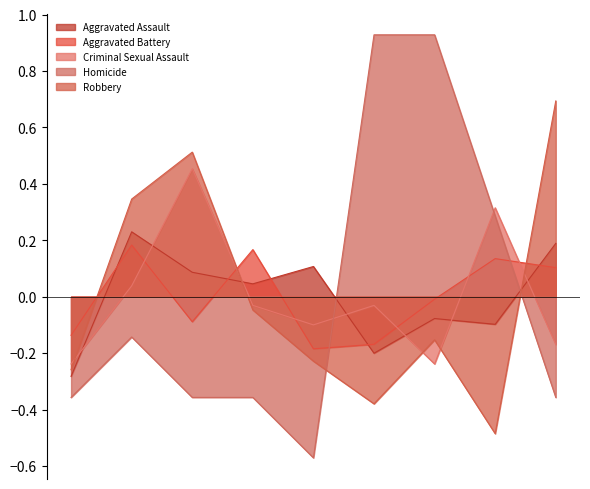

Reading right to left, extract all data points from this chart.

Aggravated Assault: 0.2	-0.1	-0.1	-0.2	0.1	0.0	0.1	0.2	-0.3
Aggravated Battery: 0.1	0.1	-0.0	-0.2	-0.2	0.2	-0.1	0.2	-0.1
Criminal Sexual Assault: -0.2	0.3	-0.2	-0.0	-0.1	-0.0	0.5	0.0	-0.2
Homicide: -0.4	0.3	0.9	0.9	-0.6	-0.4	-0.4	-0.1	-0.4
Robbery: 0.7	-0.5	-0.2	-0.4	-0.2	-0.0	0.5	0.3	-0.3